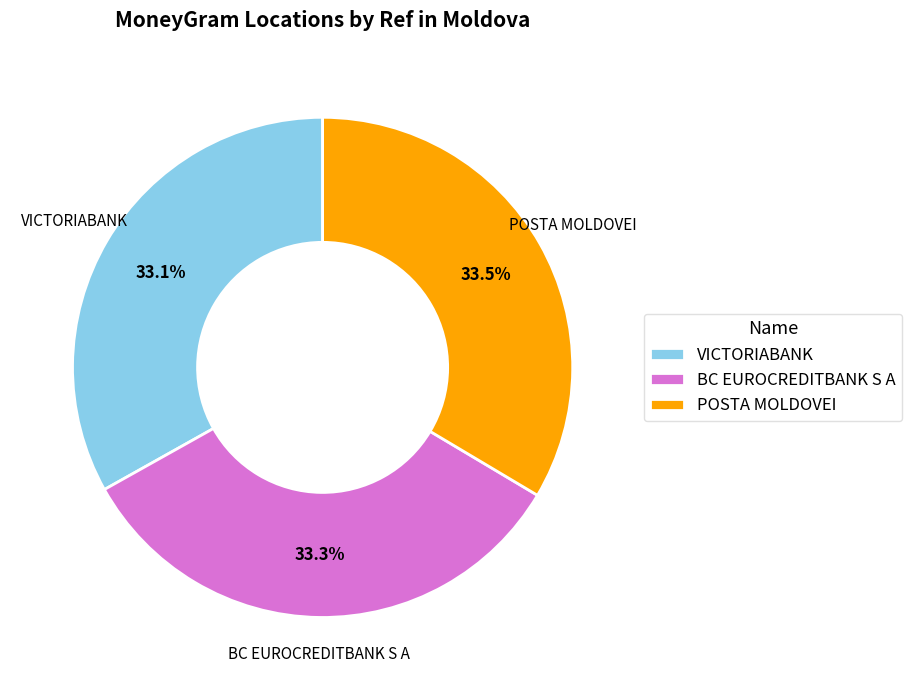

To the nearest percent, what portion does VICTORIABANK represent?

33%